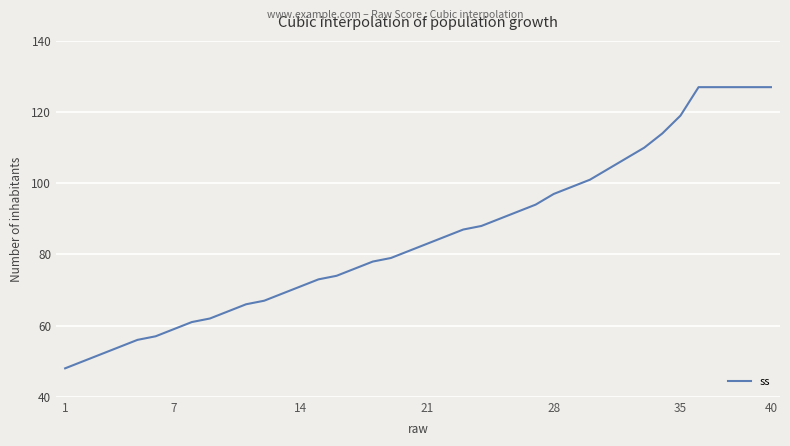

How many distinct data groups are displayed?

1